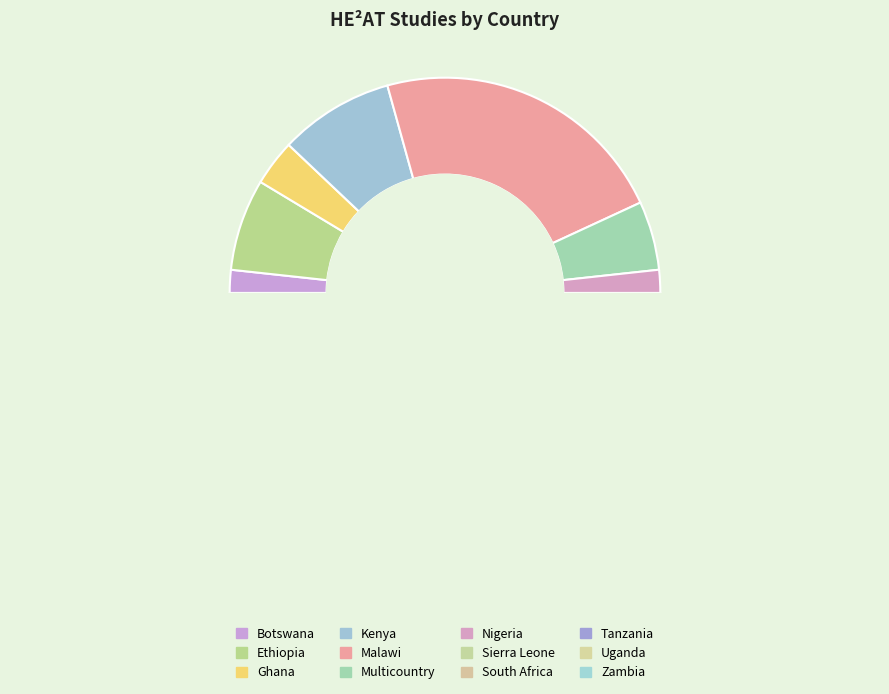

Approximately how many times larger is the value at Botswana compared to Tanzania?

0.2